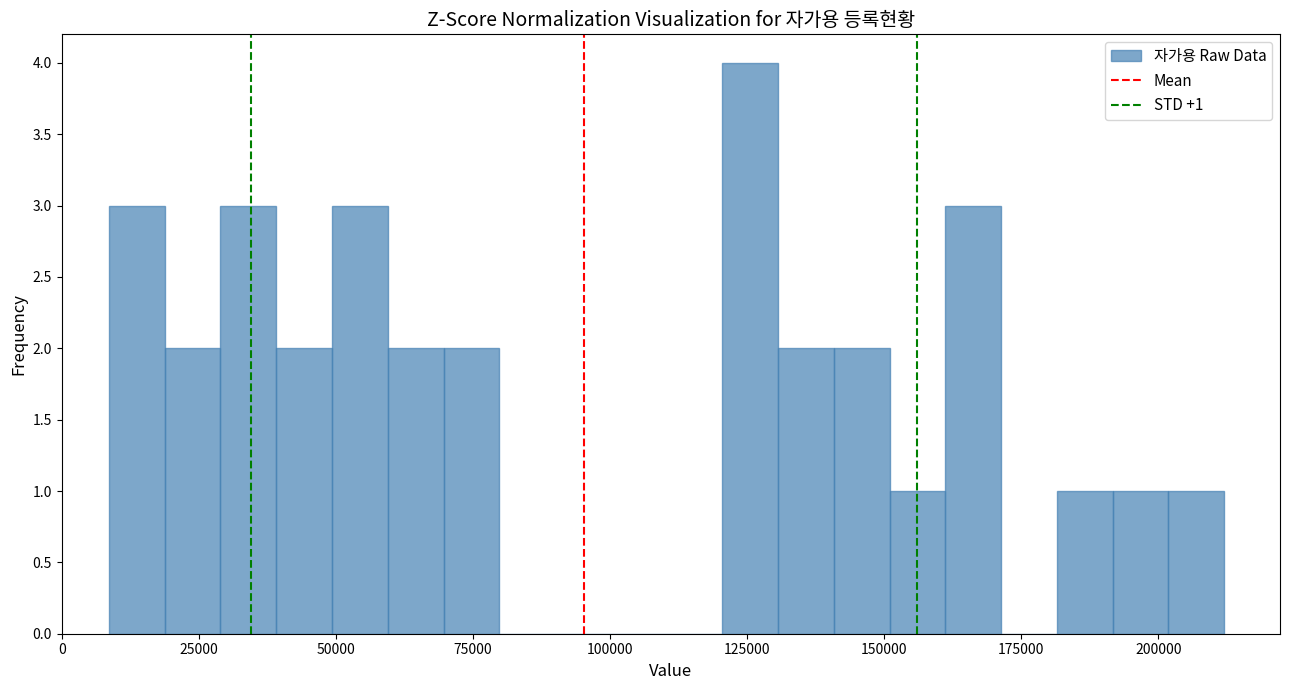

Around what value on the x-axis is the tallest bar? Give the approximate position of its centre, as read against the axis.

125000